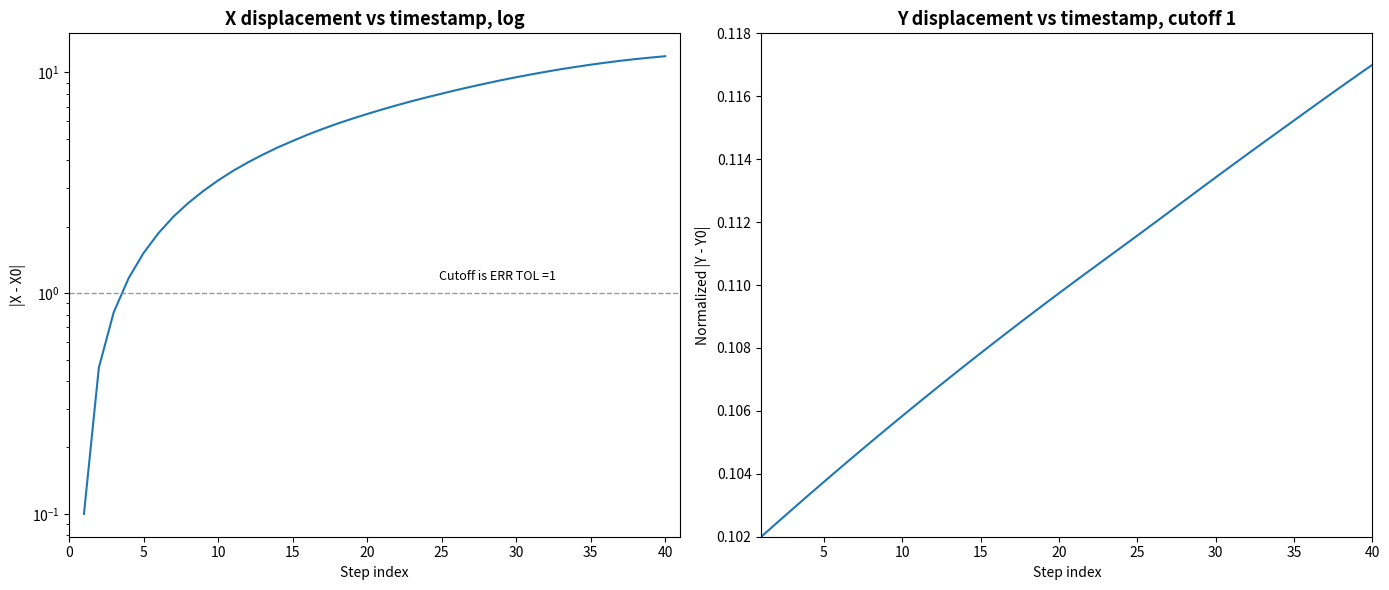

Does the chart display data point markers on the line(s)?

No